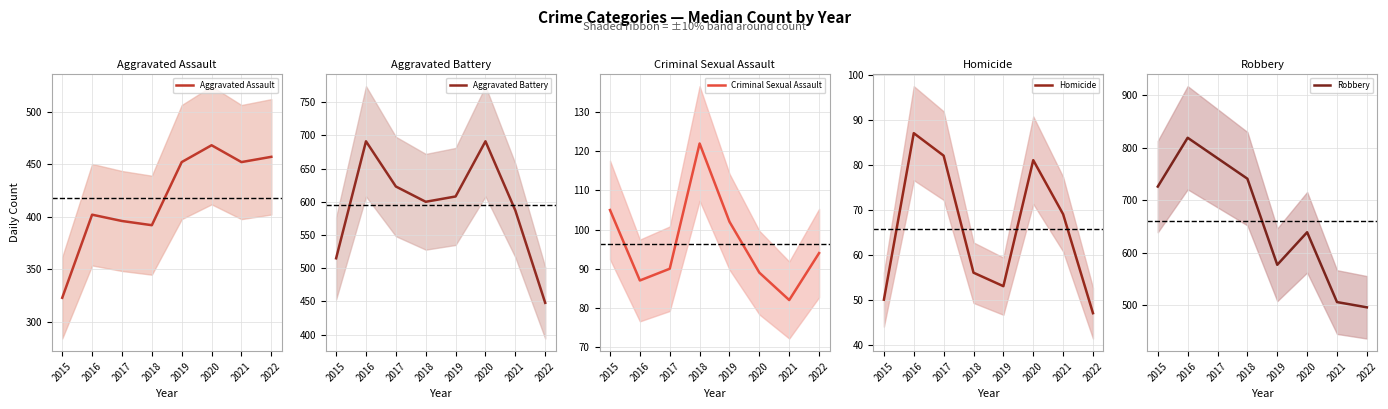

Which series has the largest range (max minus min)?

Robbery